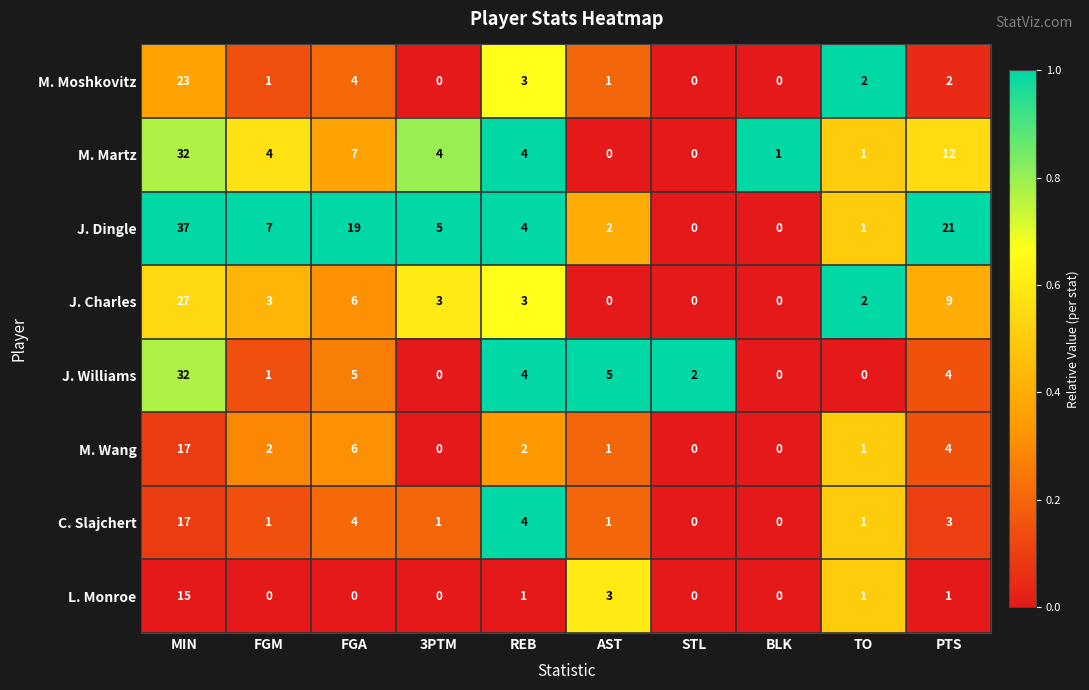

What is the greatest value displayed?

37